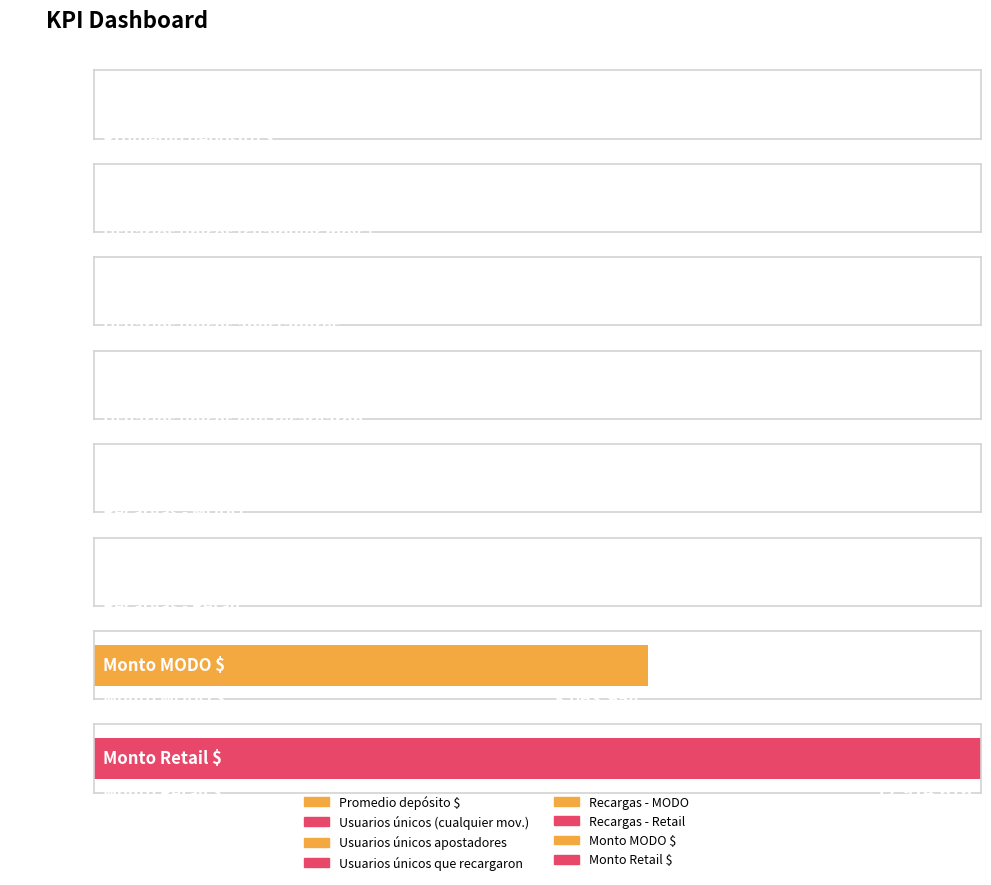

What is the sum of the values at Usuarios únicos que recargaron and Usuarios únicos (cualquier mov.)?

1228.0